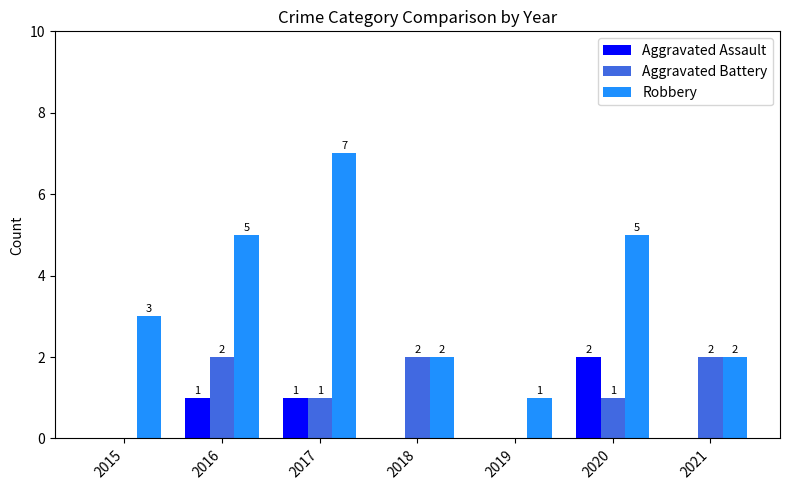

Reading left to right, transcribe all the data shown in this chart.

Aggravated Assault: 2015=0	2016=1	2017=1	2018=0	2019=0	2020=2	2021=0
Aggravated Battery: 2015=0	2016=2	2017=1	2018=2	2019=0	2020=1	2021=2
Robbery: 2015=3	2016=5	2017=7	2018=2	2019=1	2020=5	2021=2